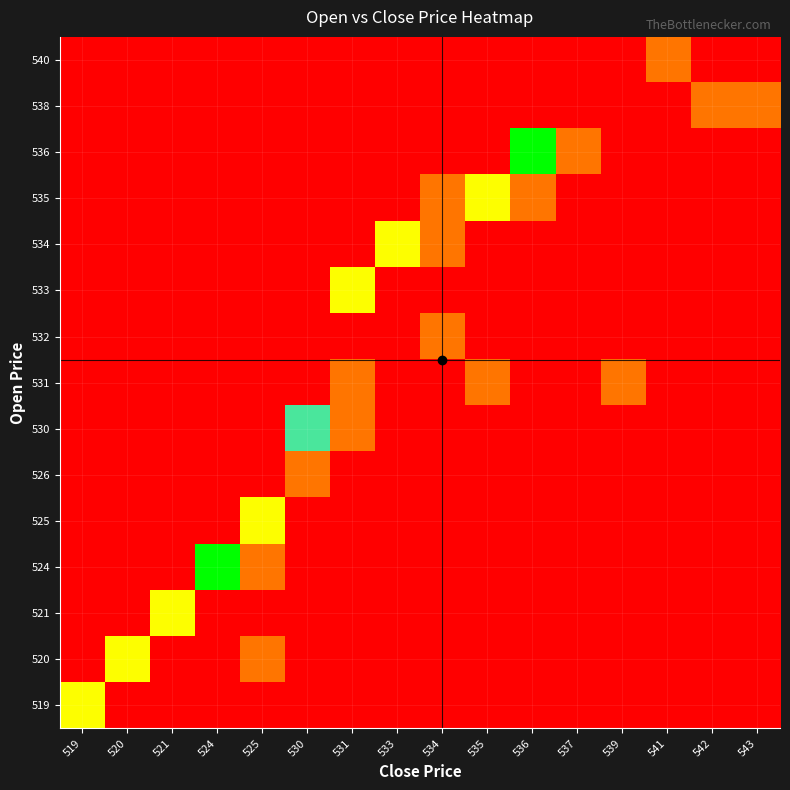

At which category is the sum across all series the highest?

536